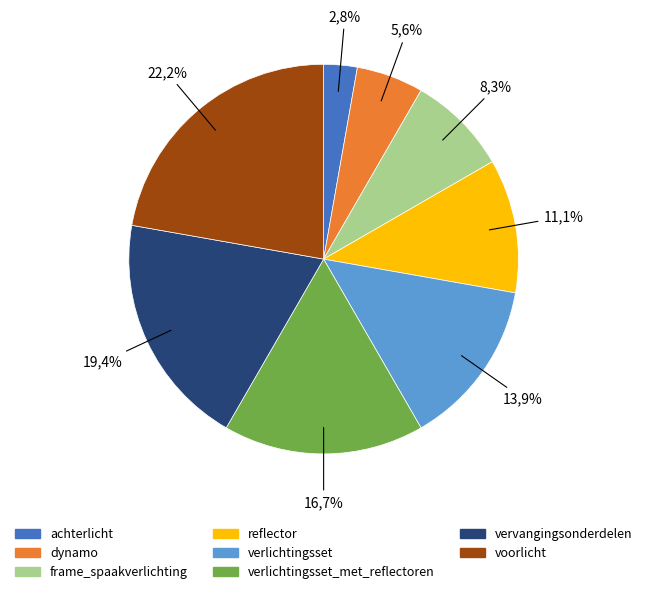

How many segments does this pie chart have?

8